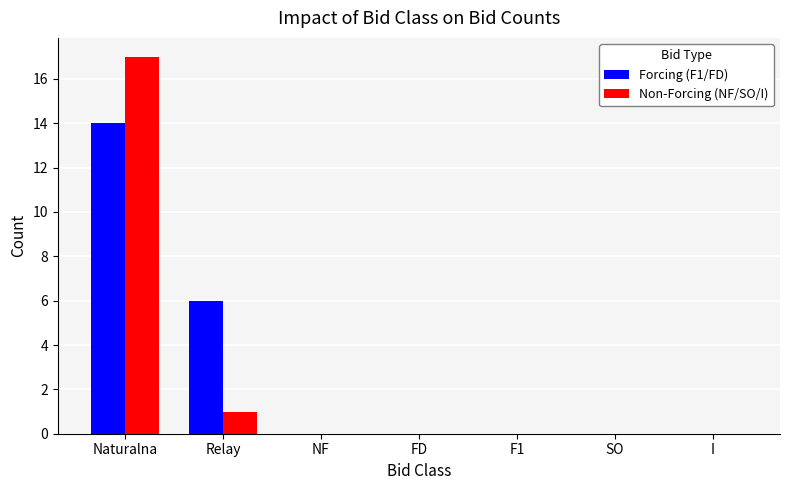

Which series has the largest range (max minus min)?

Non-Forcing (NF/SO/I)